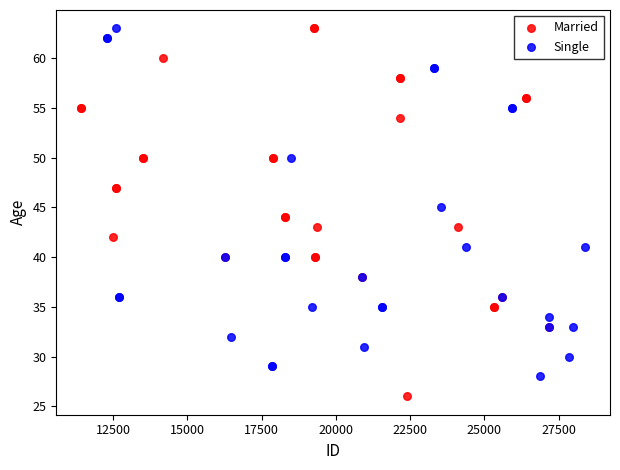

Which series has the largest Y range (max minus min)?

Married